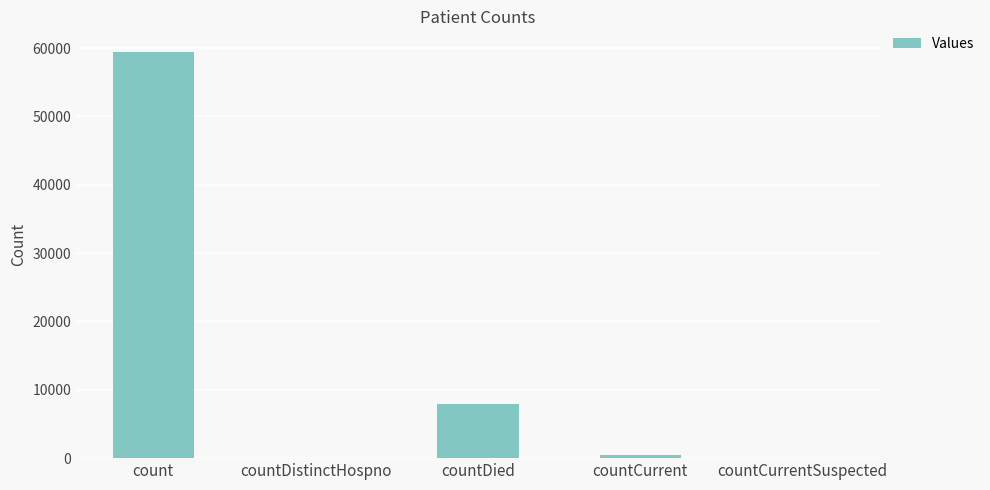

At which label is the value closest to 29743?

countDied